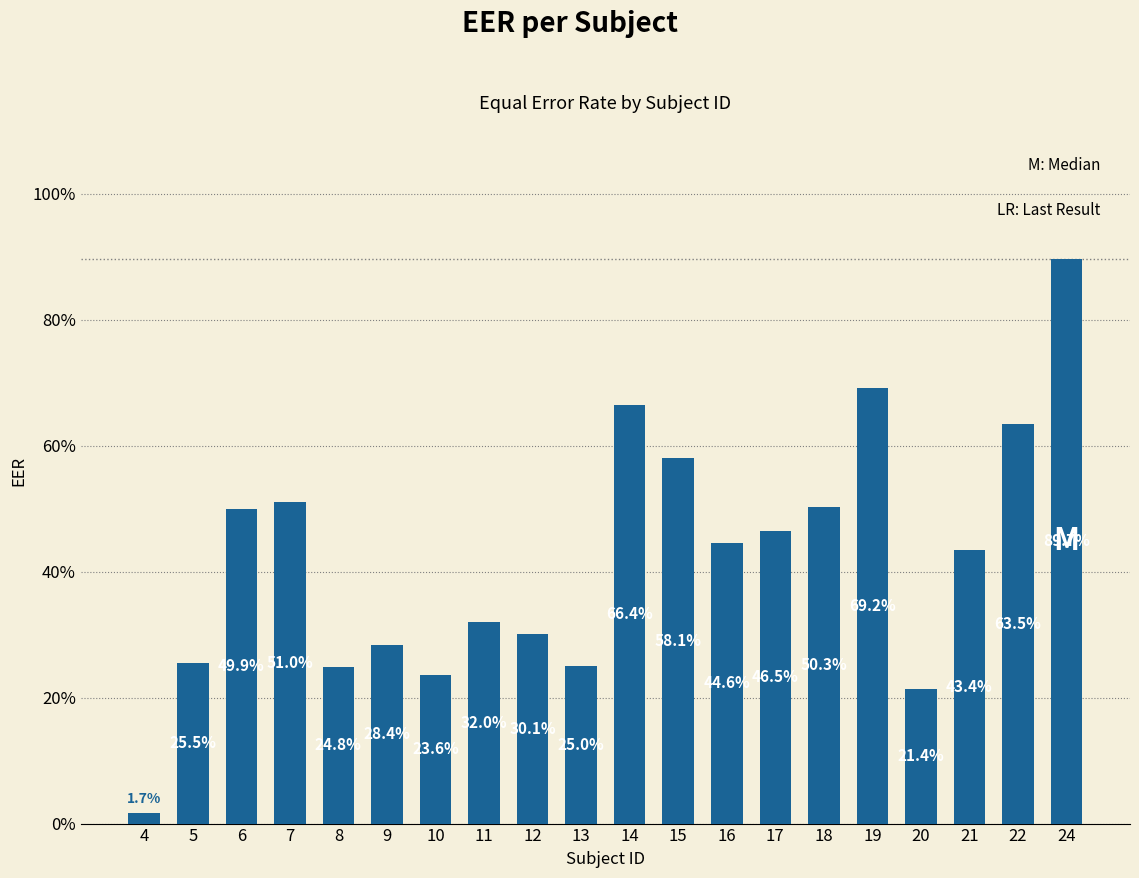

What is the difference between the maximum and minimum values?

0.9